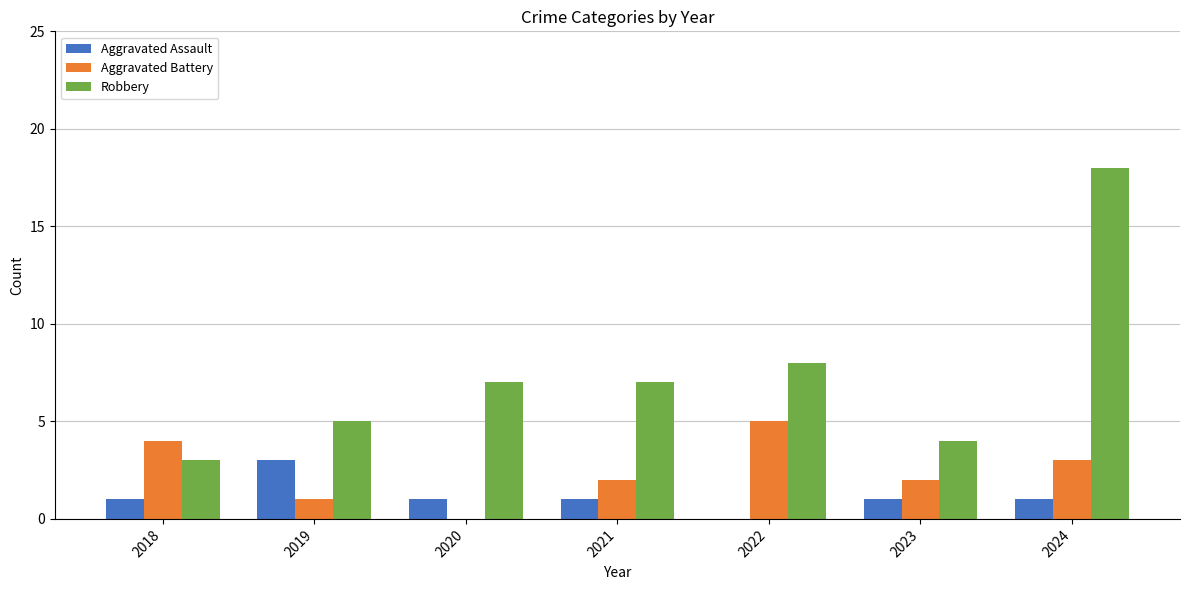

Which series has the largest range (max minus min)?

Robbery